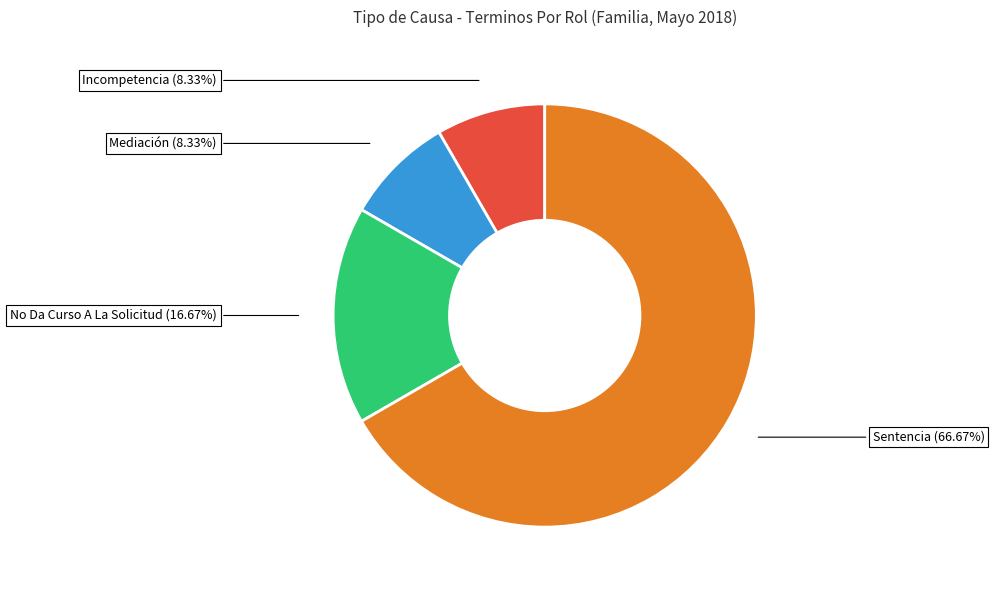

Which category has the biggest portion of the pie?

Sentencia